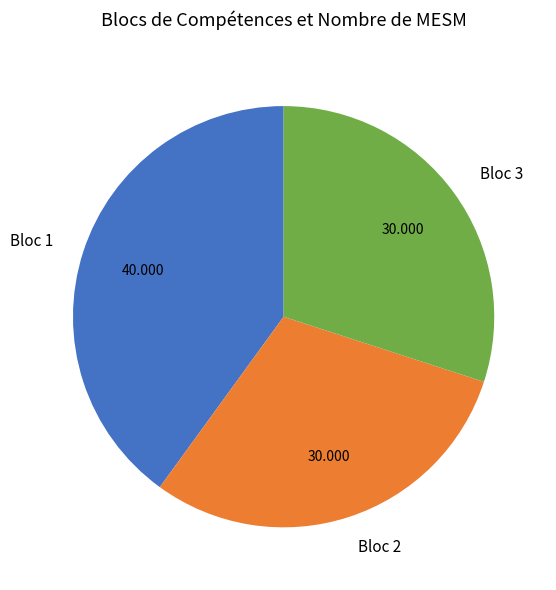

Is there any slice that represents more than half of the pie?

No